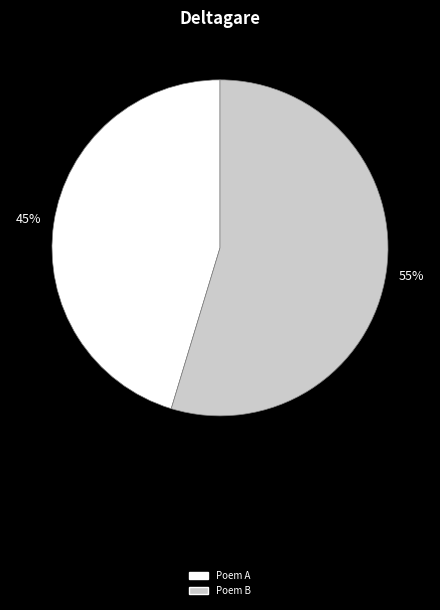

What is the smallest slice in the pie chart?

Poem A